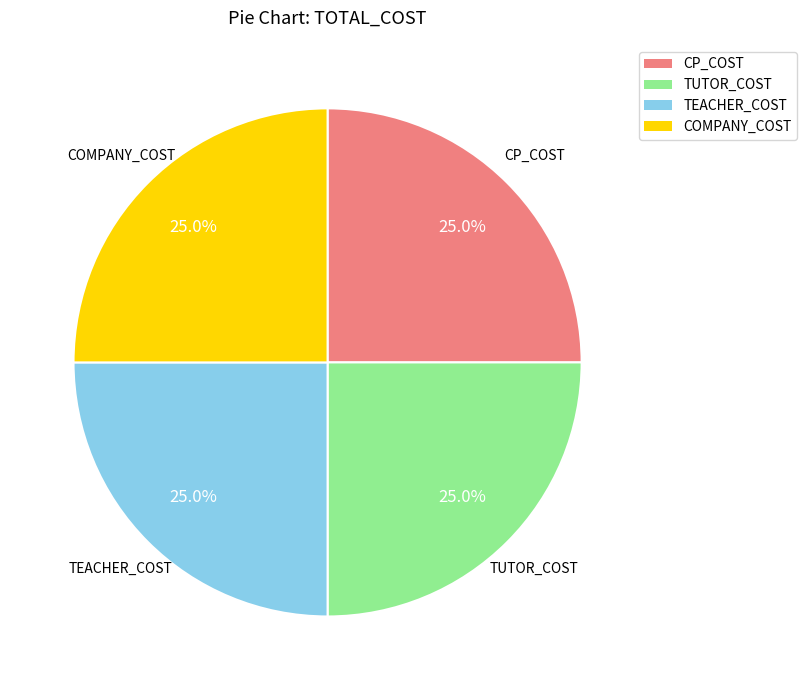

How many segments does this pie chart have?

4